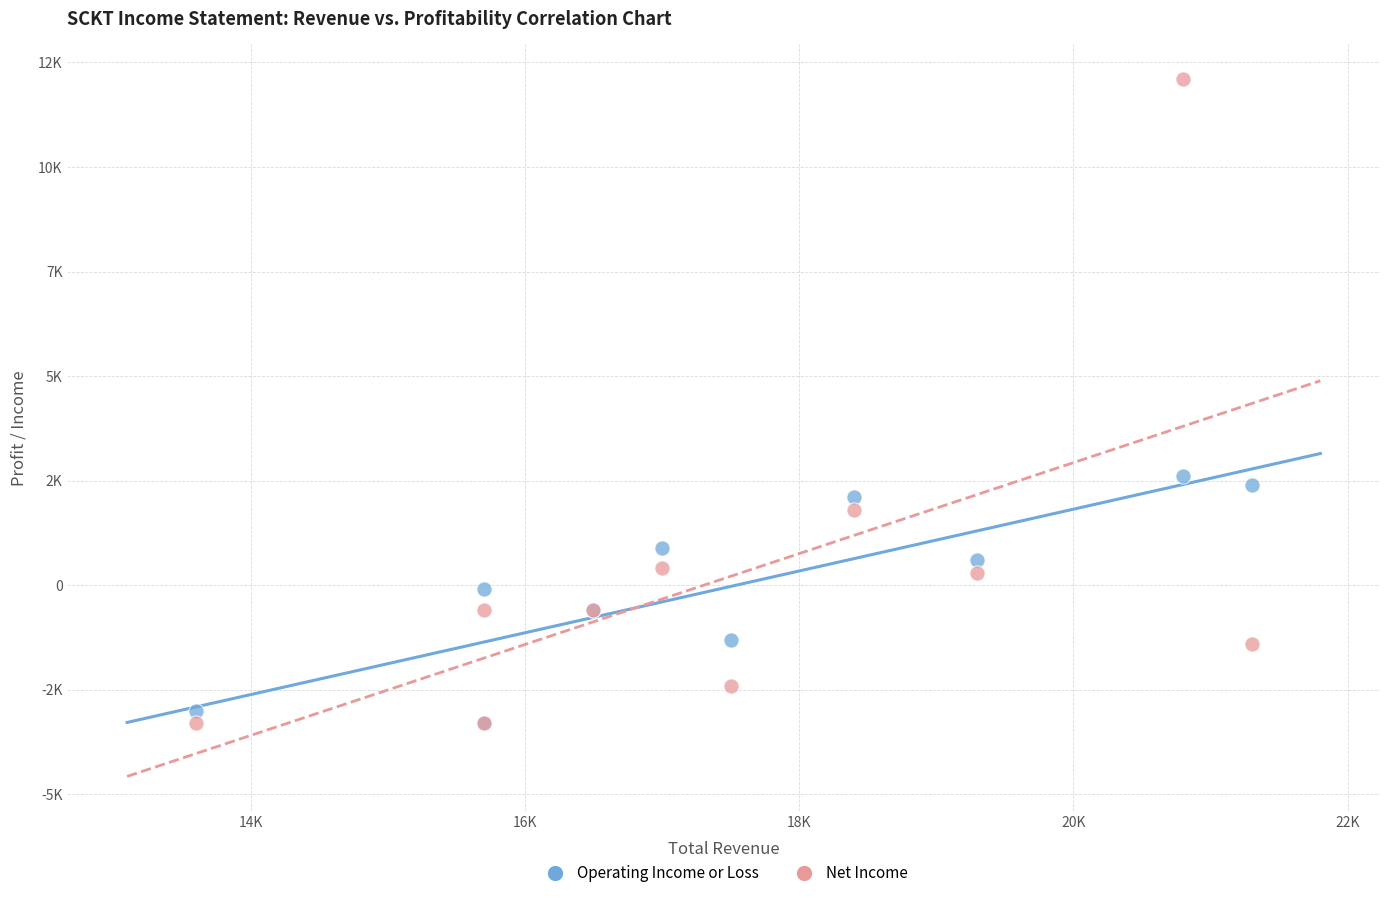

What are all the series names shown in the legend?

Operating Income or Loss, Net Income